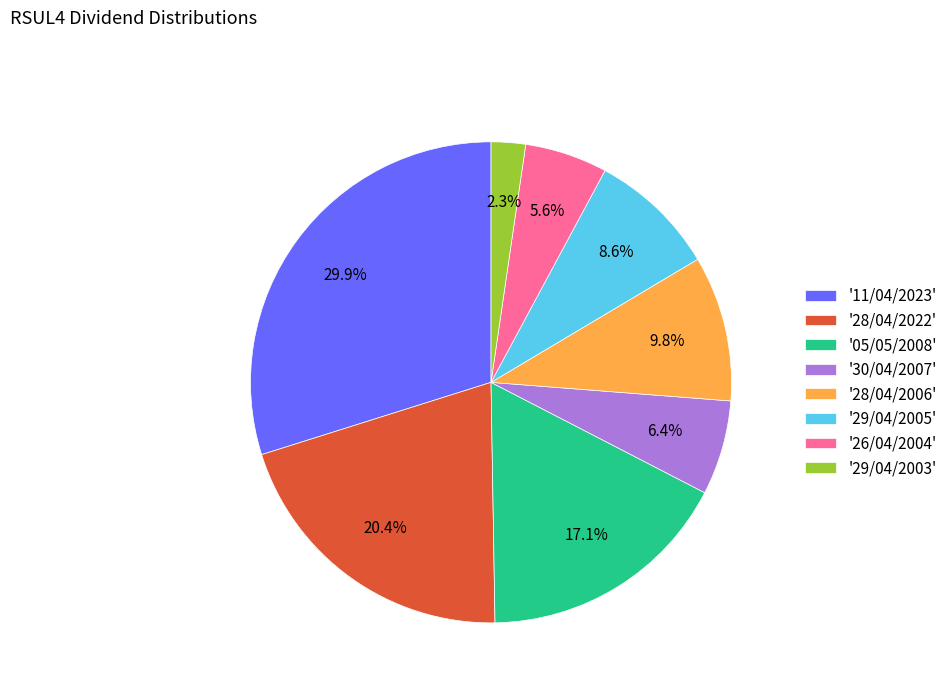

Rank the categories by value from highest to lowest.

'11/04/2023', '28/04/2022', '05/05/2008', '28/04/2006', '29/04/2005', '30/04/2007', '26/04/2004', '29/04/2003'